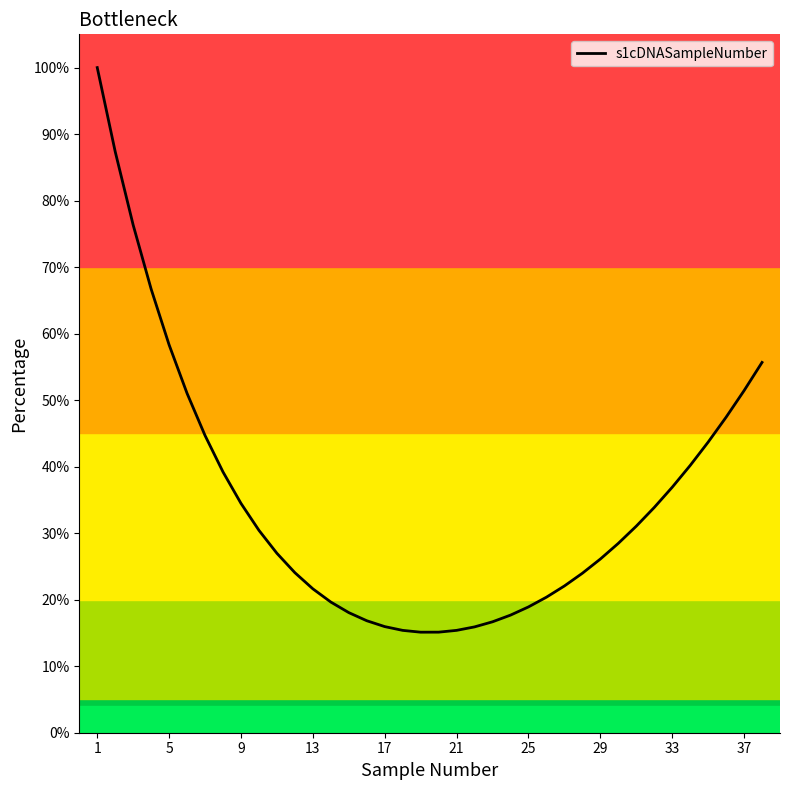

What is the minimum value shown in the chart?

15.1